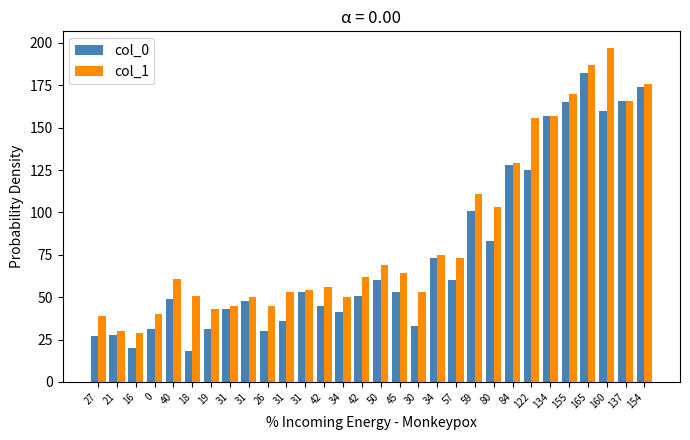

At which label is col_1 closest to 113?

59